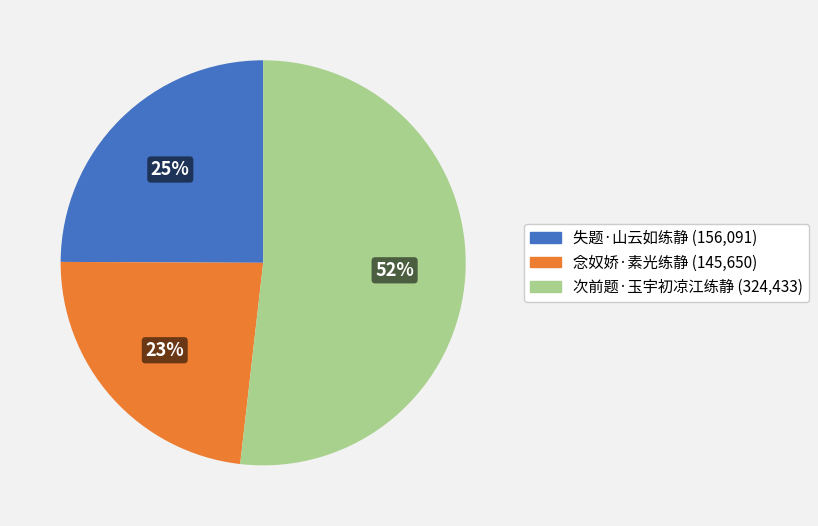

Which category has the biggest portion of the pie?

次前题·玉宇初凉江练静